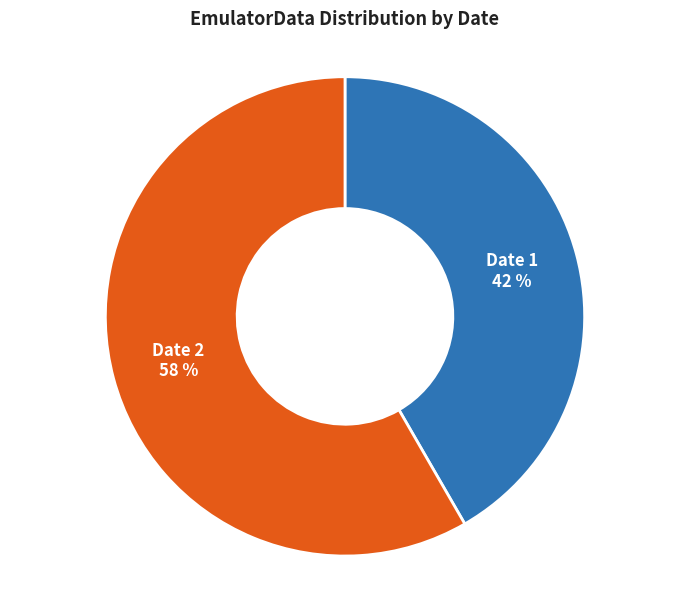

Is there a majority slice in this chart?

Yes